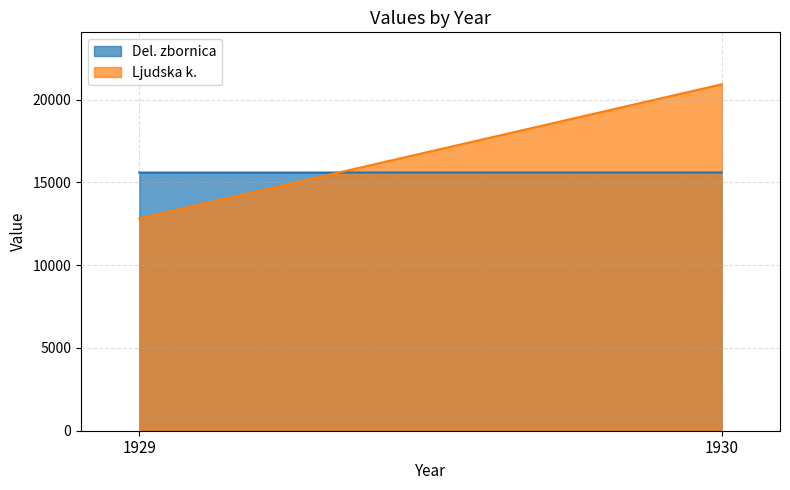

Reading left to right, transcribe all the data shown in this chart.

Del. zbornica: 1929=15591	1930=15595
Ljudska k.: 1929=12818	1930=20920